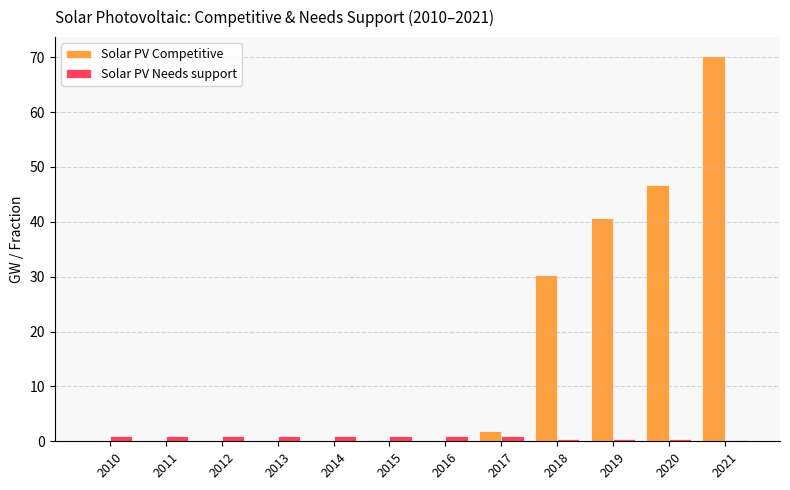

What is the sum of all Solar PV Needs support values?

9.5